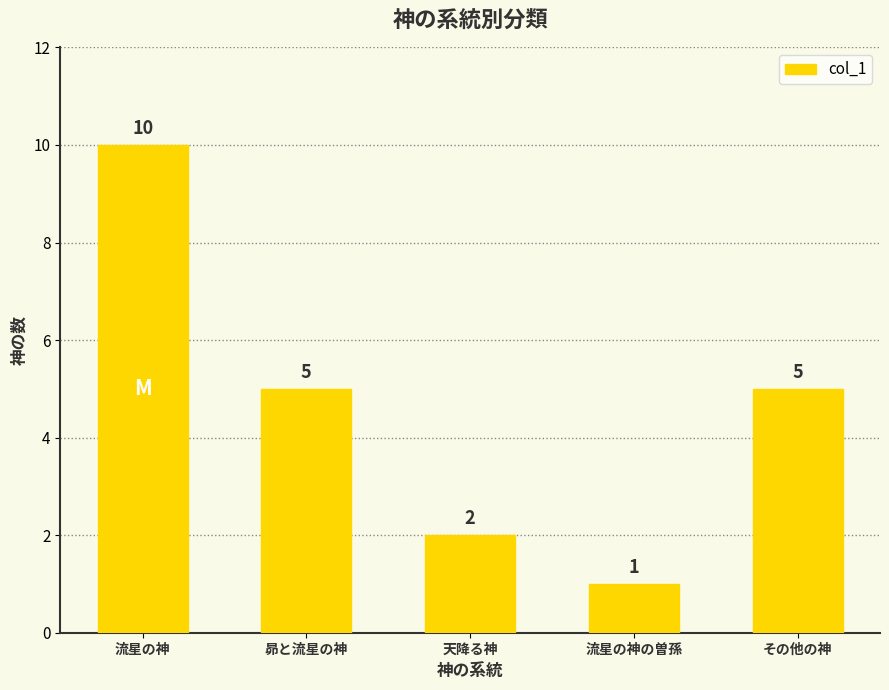

What is the approximate value at 流星の神?

10